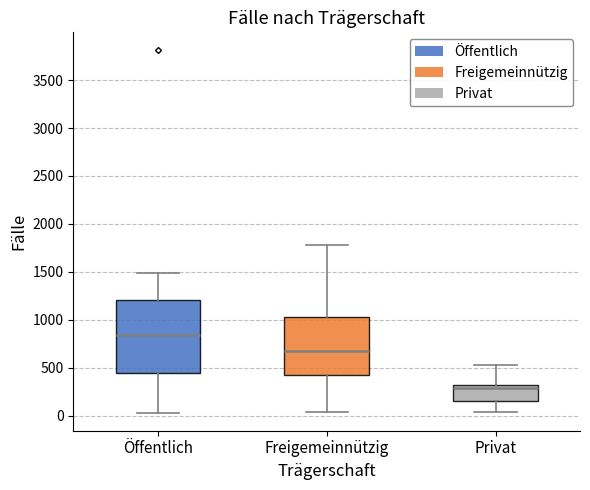

Reading left to right, transcribe this box plot: for each box, give where its median line is, the range the box spans, and where its two whiskers end, as read against the y-axis. The values are not printed on the chart, so give them approximately, as read against the axis.

Öffentlich: median 850, box 450 to 1200, whiskers 50 to 1500
Freigemeinnützig: median 650, box 450 to 1000, whiskers 50 to 1800
Privat: median 300 (just below the box's upper edge), box 150 to 300, whiskers 50 to 550